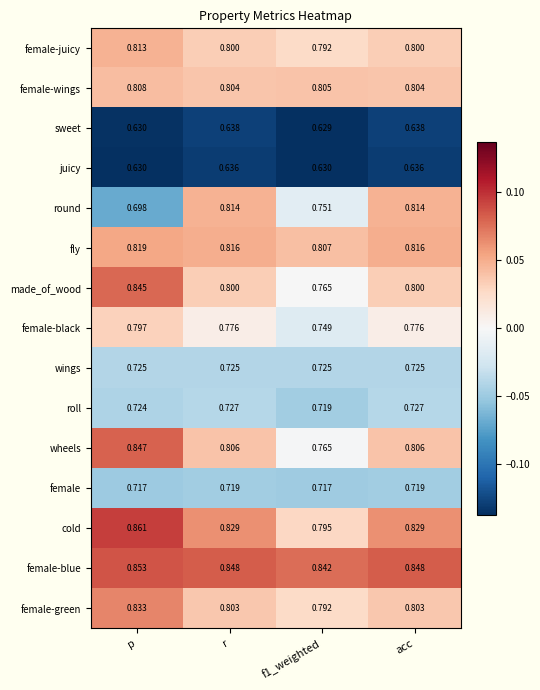

Between p and f1_weighted, which series saw the biggest shift?

wheels